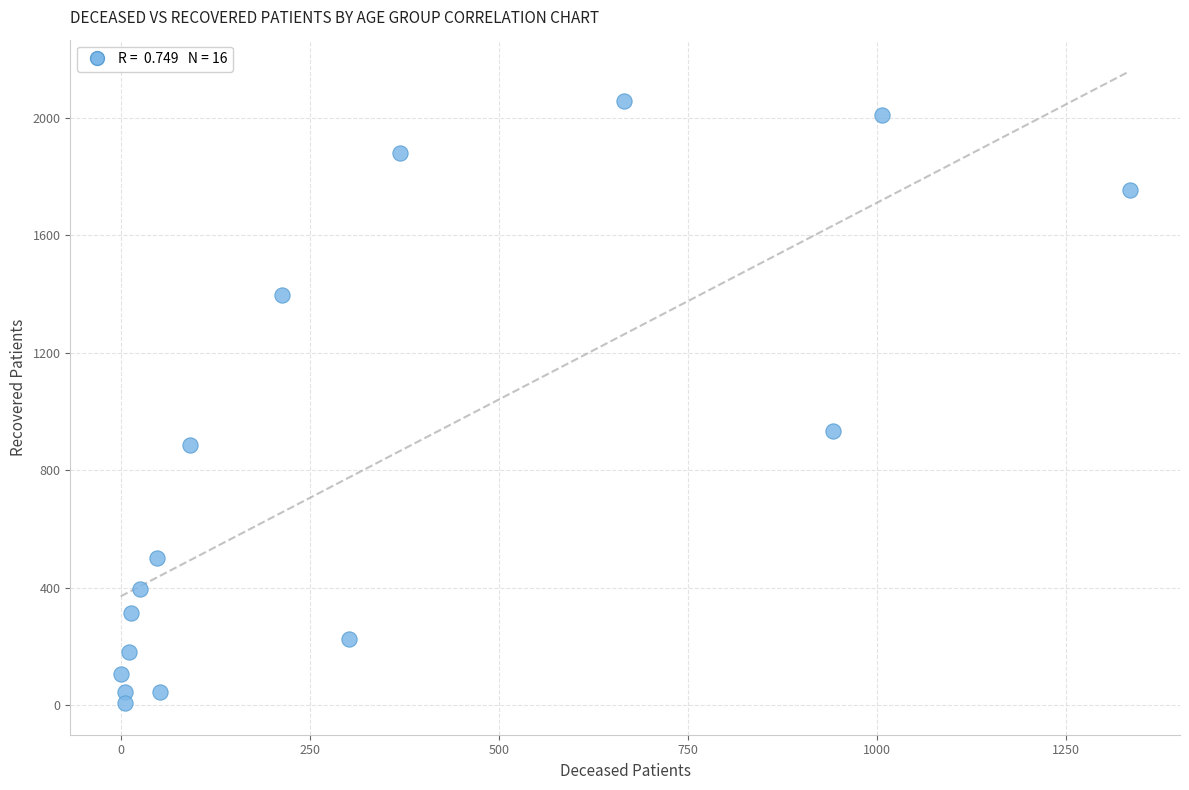

What is the range of Y values (max minus min)?

2051